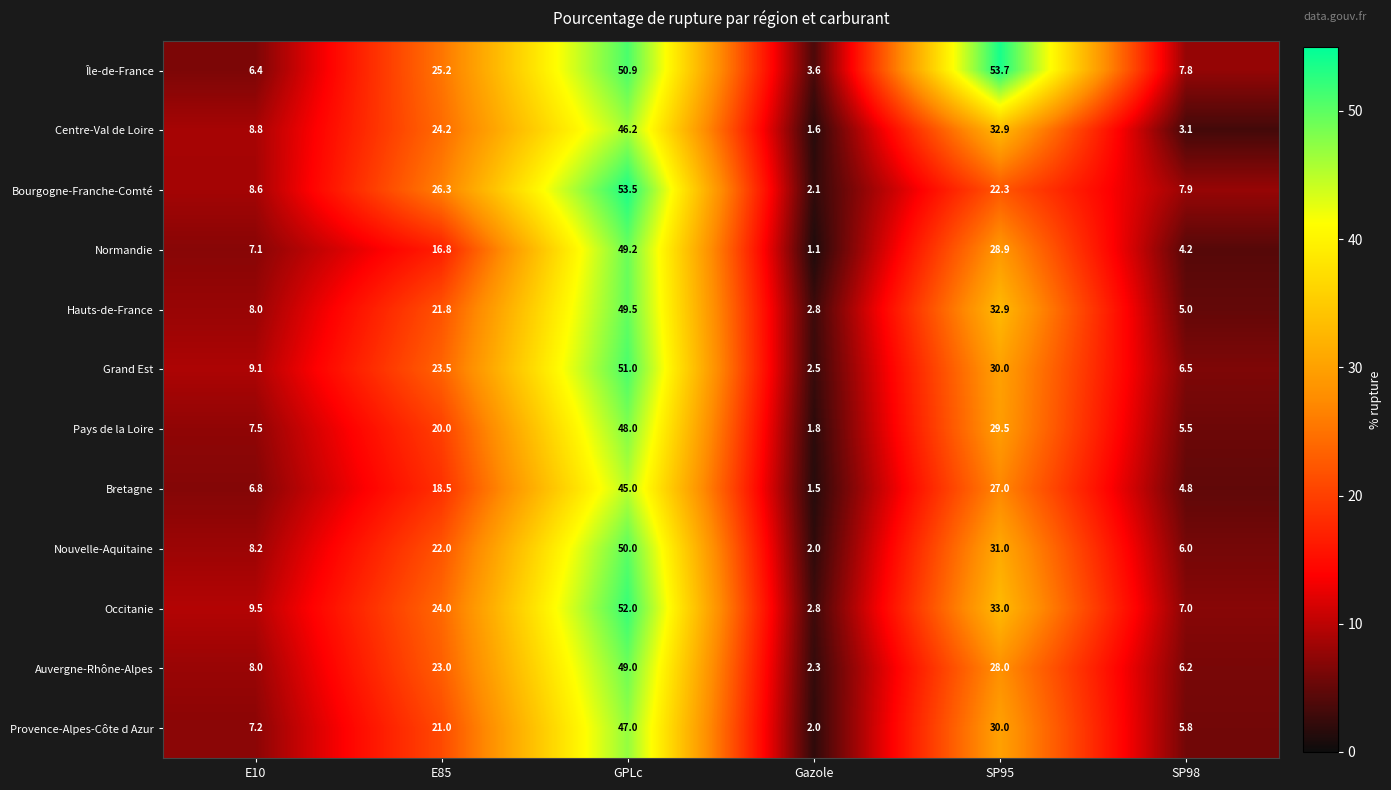

The value of Hauts-de-France at GPLc is 11.0. True or false?

False